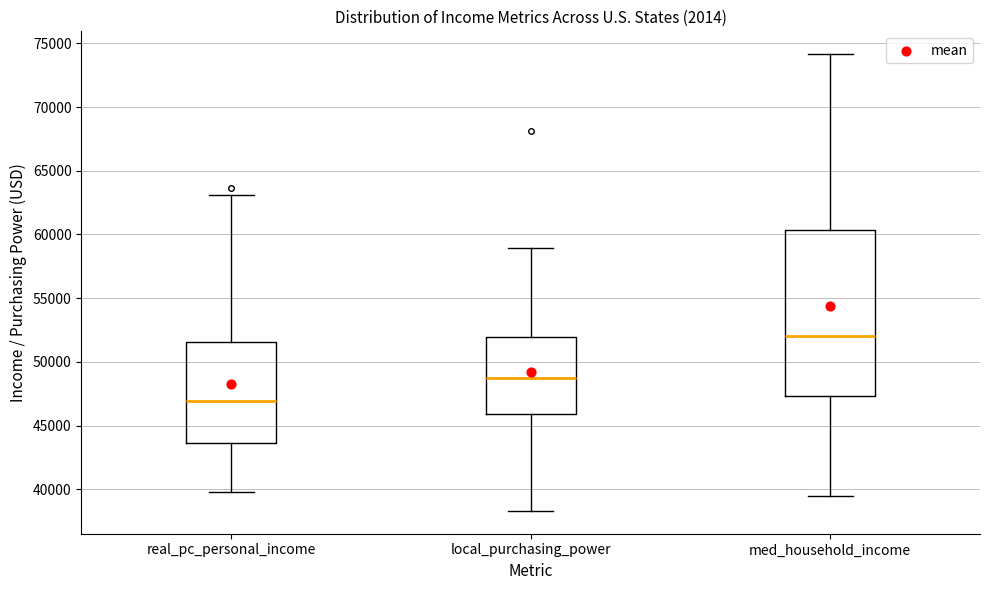

Which box is the tallest, from its lower edge to its upper edge?

med_household_income